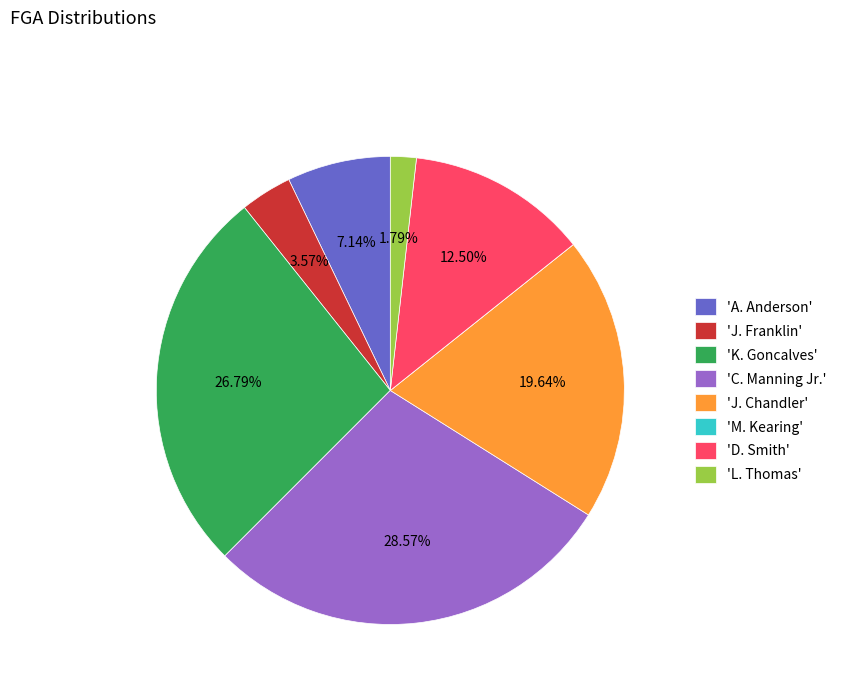

Does any single category account for the majority?

No